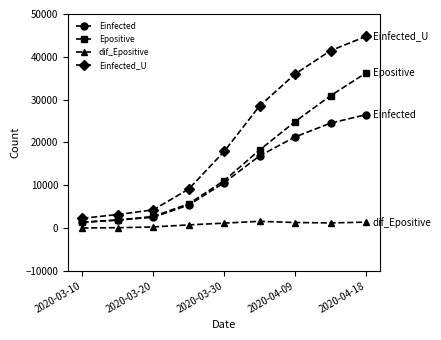

True or false: dif_Epositive has more than 0 points higher than both neighbors.

True